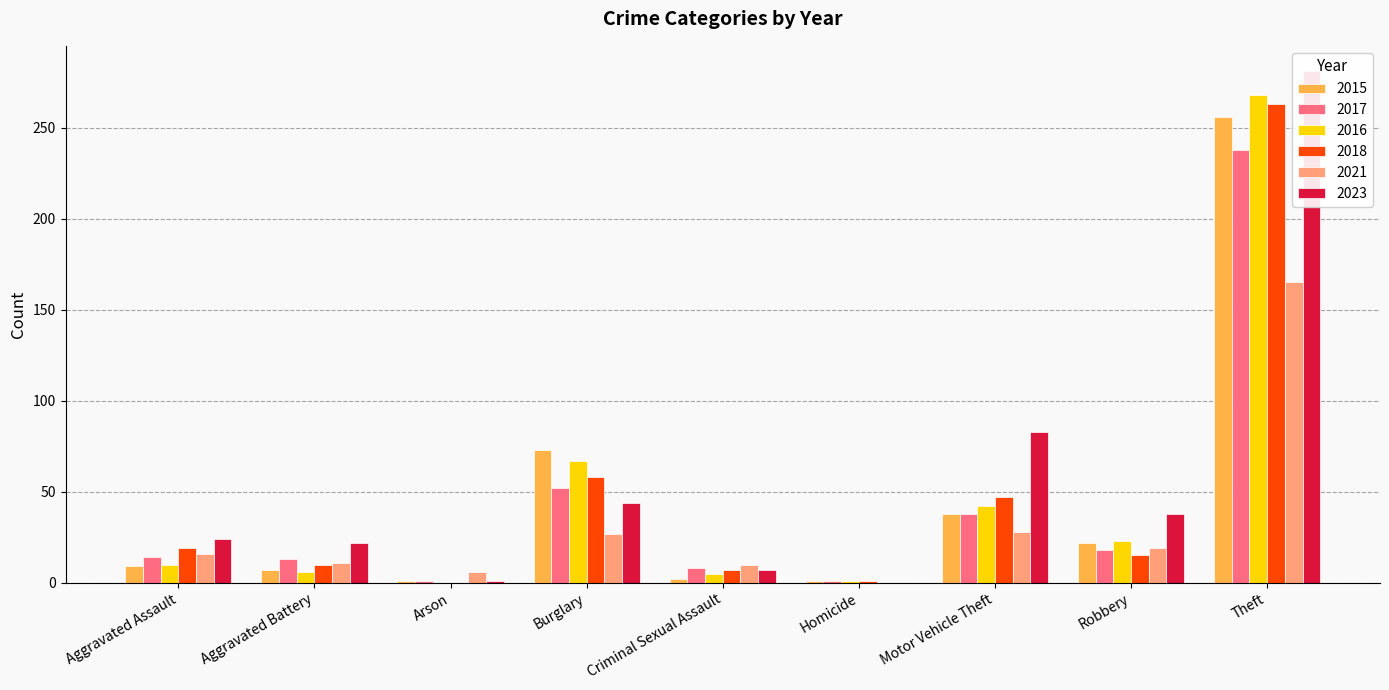

How many bars are there in each group?

6